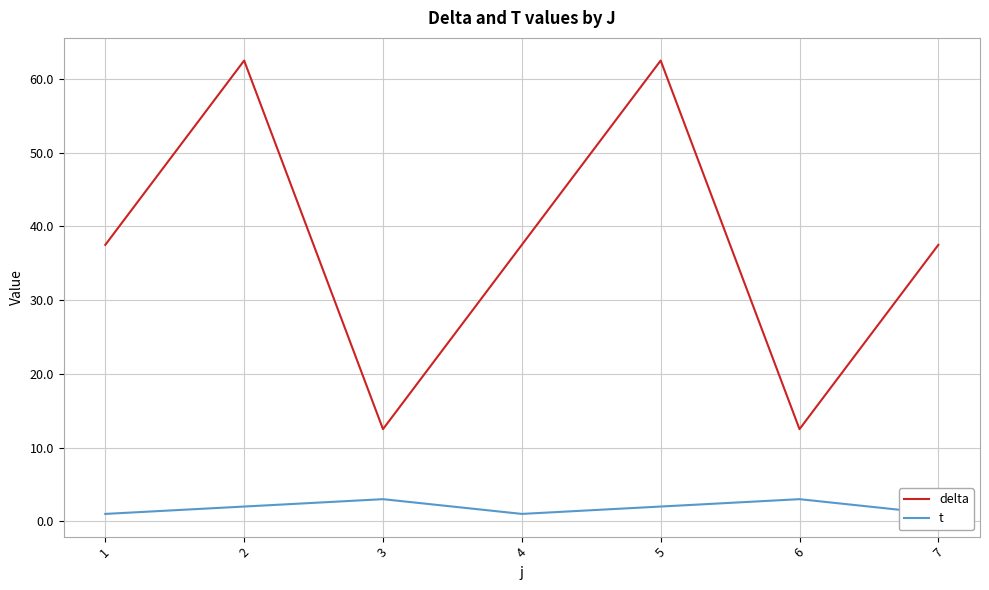

What is the total value across all series at 7?

38.5